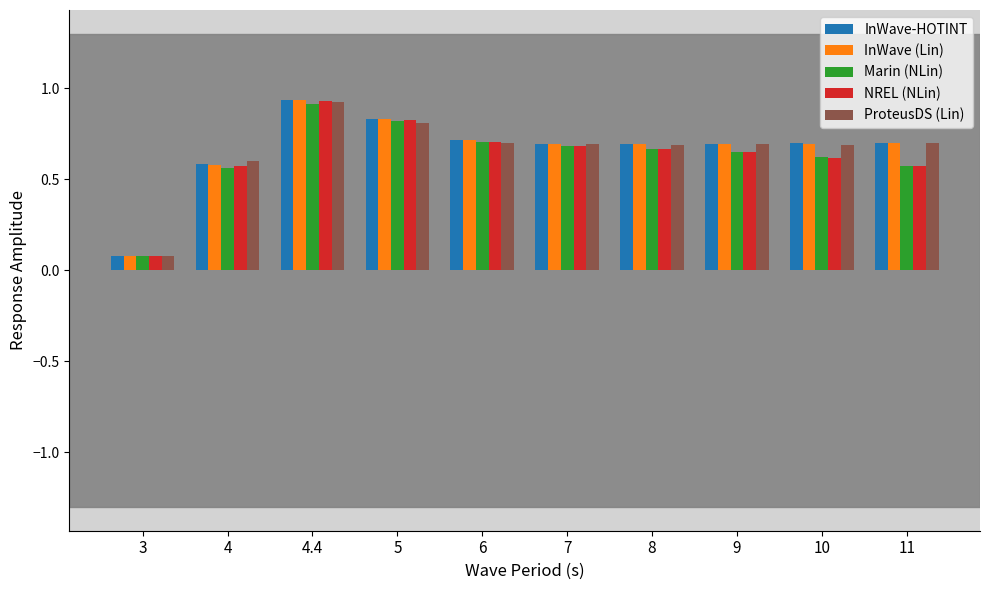

What is the label of the 10th bar from the right?

3